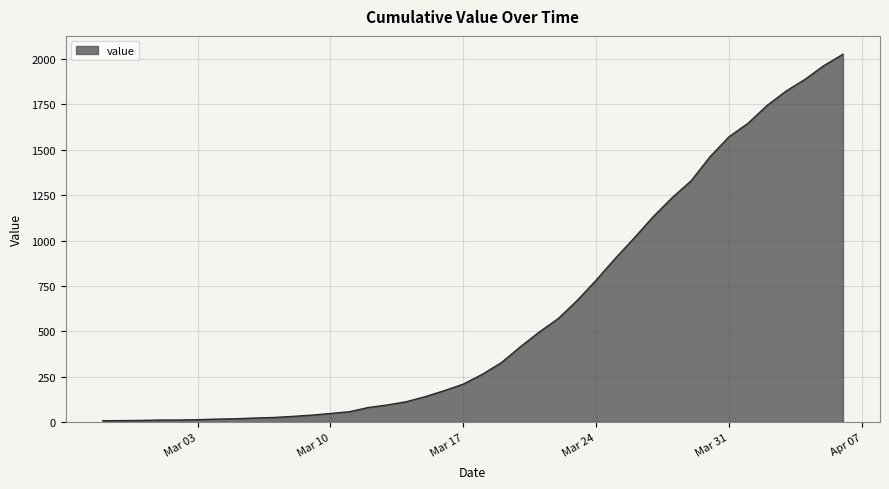

What is the average value?

609